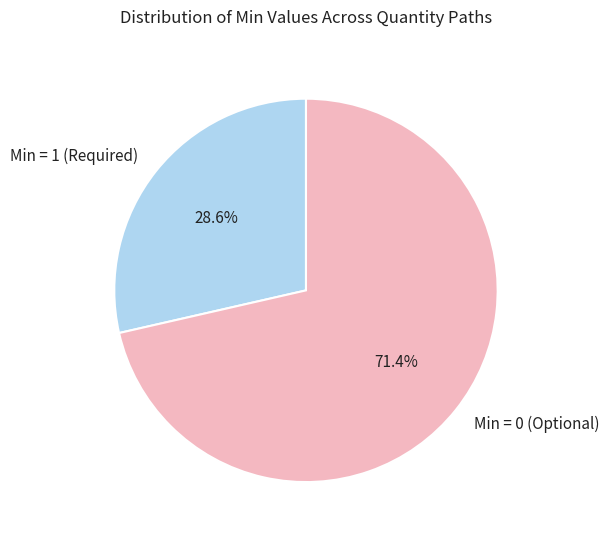

What is the smallest slice in the pie chart?

Min = 1 (Required)